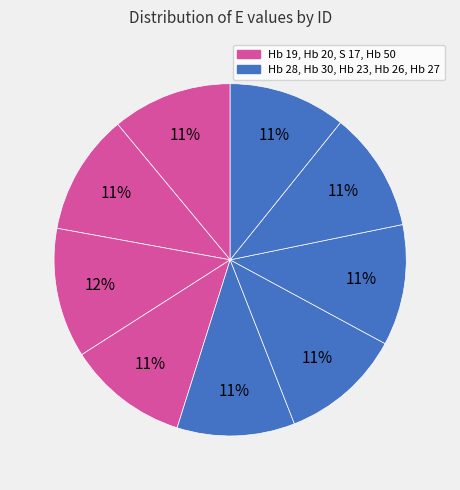

Which slice is the smallest?

Hb 27